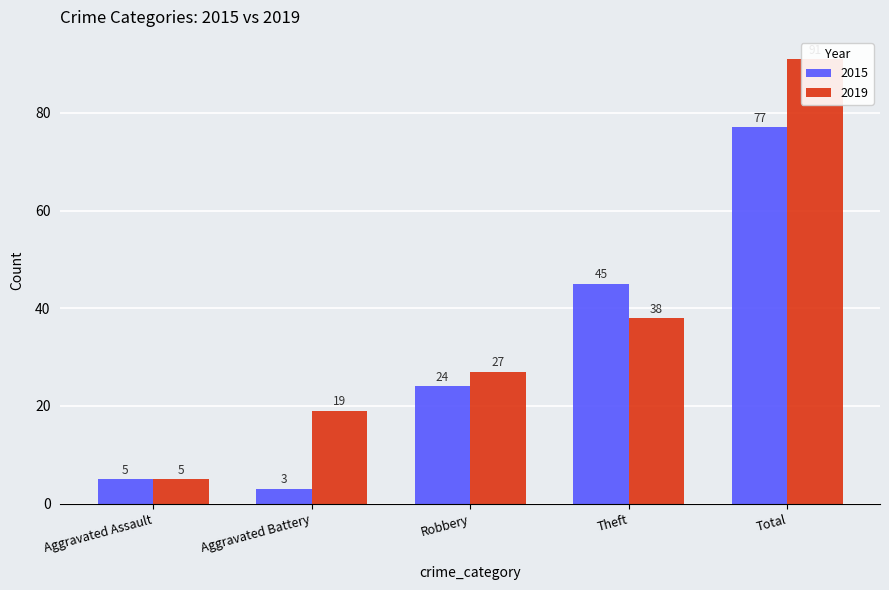

What position from the left is Aggravated Assault?

1